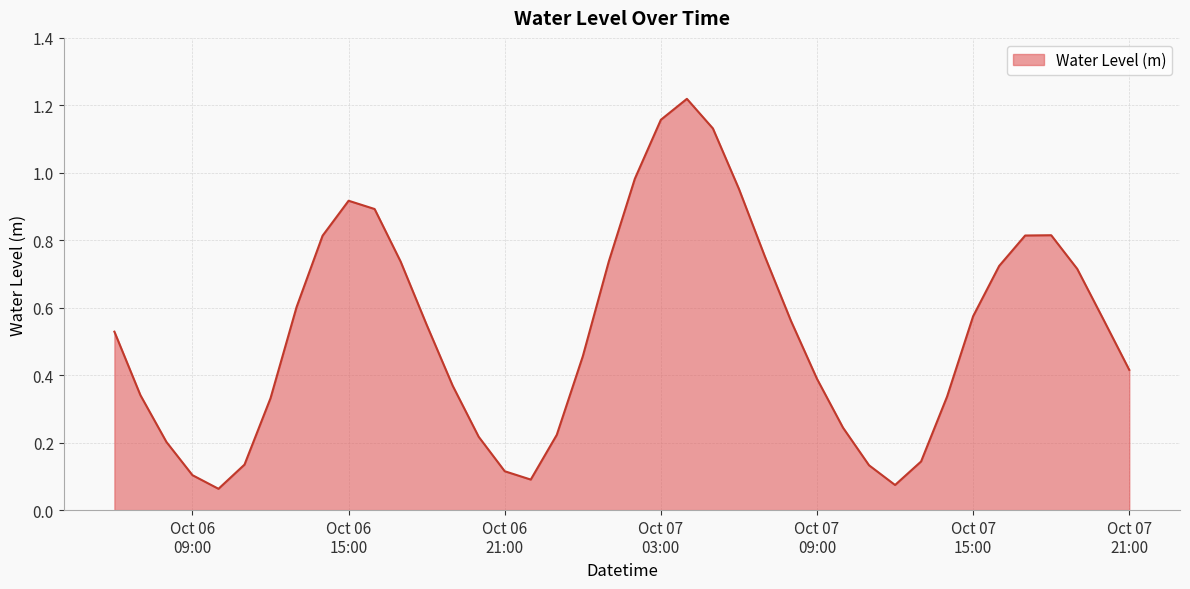

Does the chart have visible grid lines?

Yes